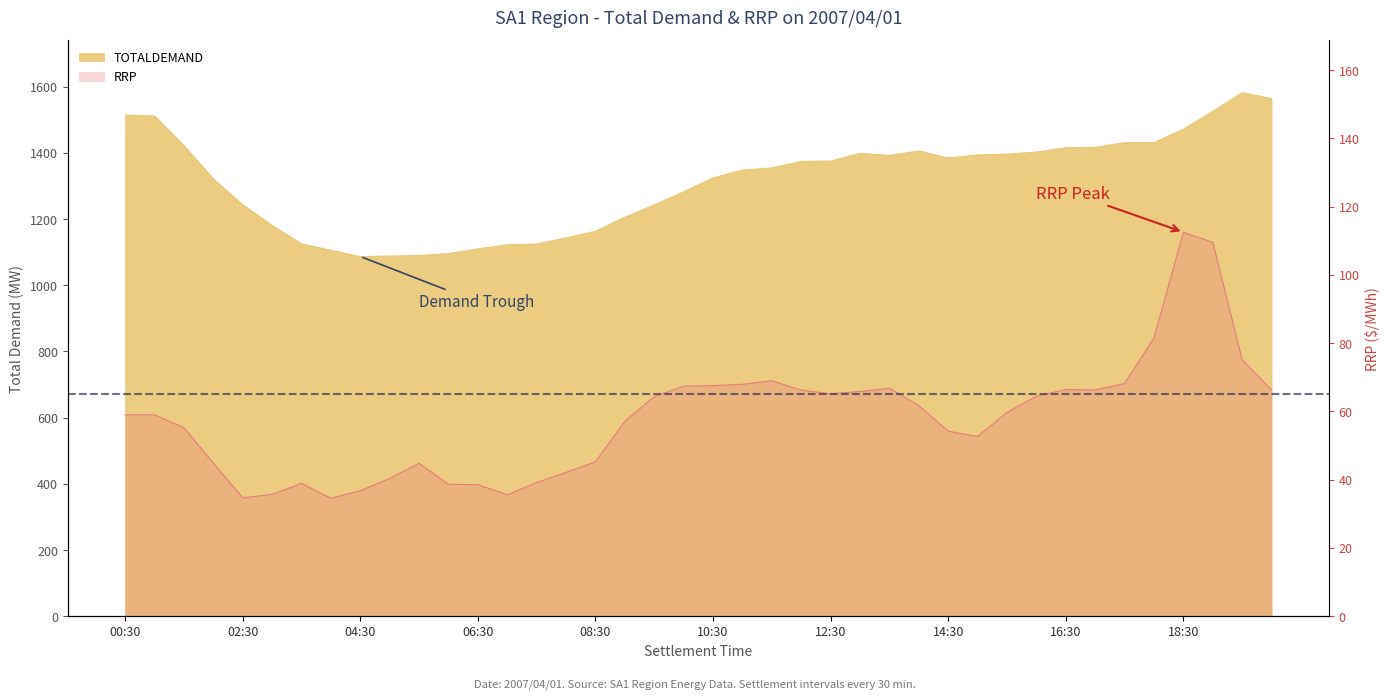

List the series in order of their peak value, highest first.

TOTALDEMAND, RRP